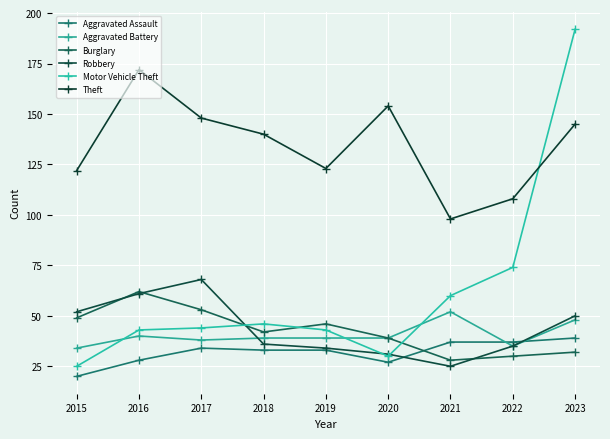

What are all the series names shown in the legend?

Aggravated Assault, Aggravated Battery, Burglary, Robbery, Motor Vehicle Theft, Theft